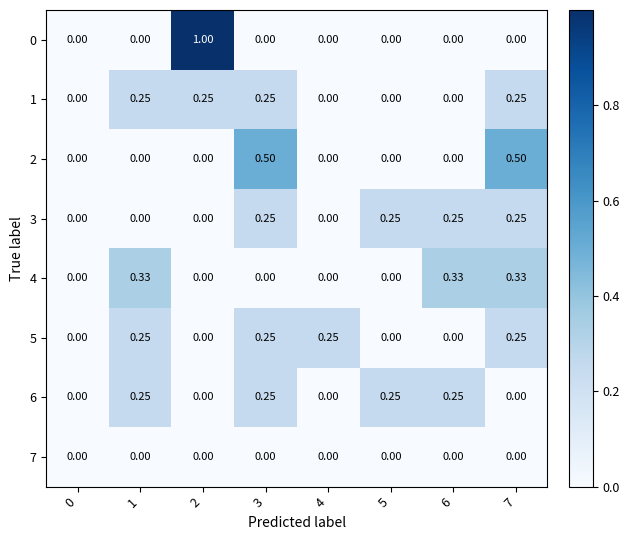

Is the value of 0 at 2 greater than the value of 6 at 7?

Yes